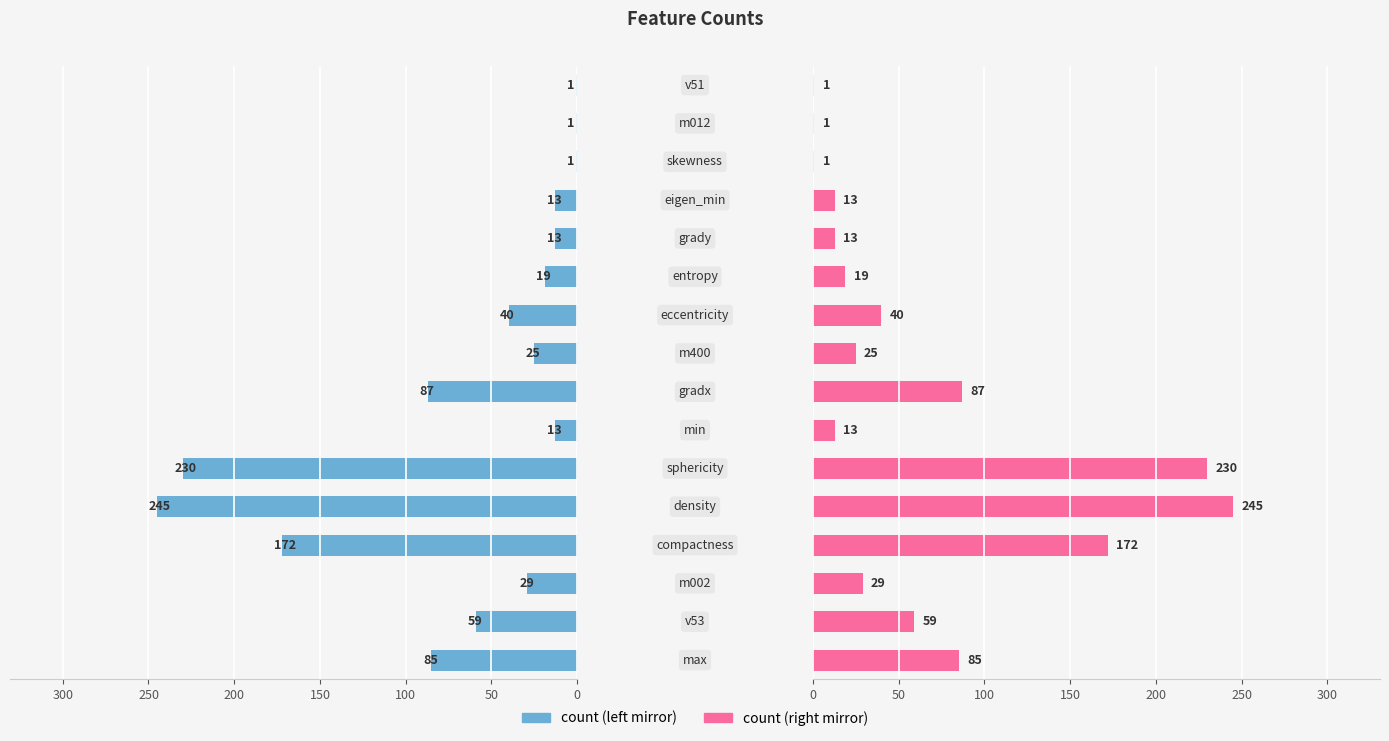

How many bars are there in total?

32